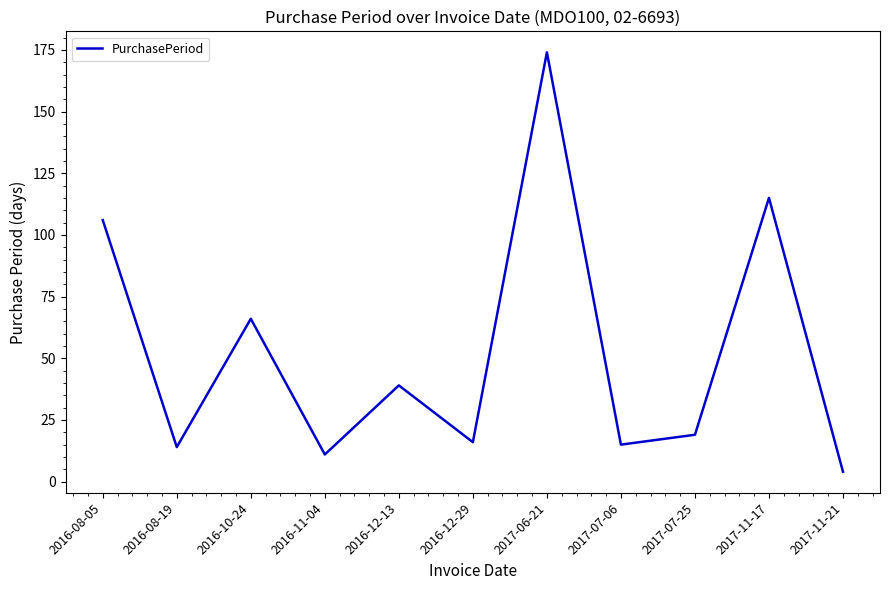

At which label is the value closest to 89?

2016-08-05